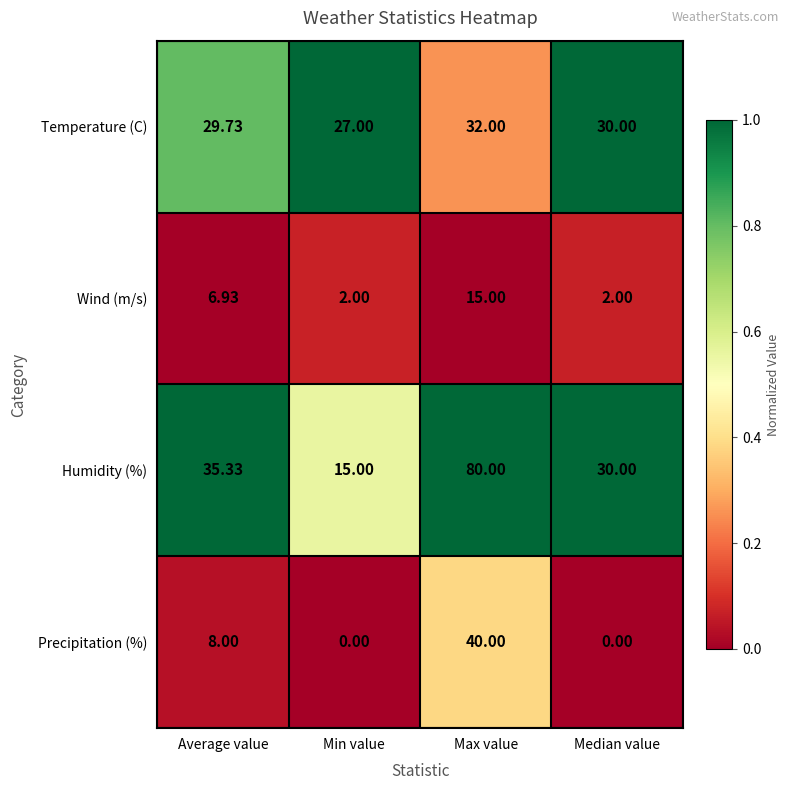

Which series changed the most between Average value and Min value?

Humidity (%)